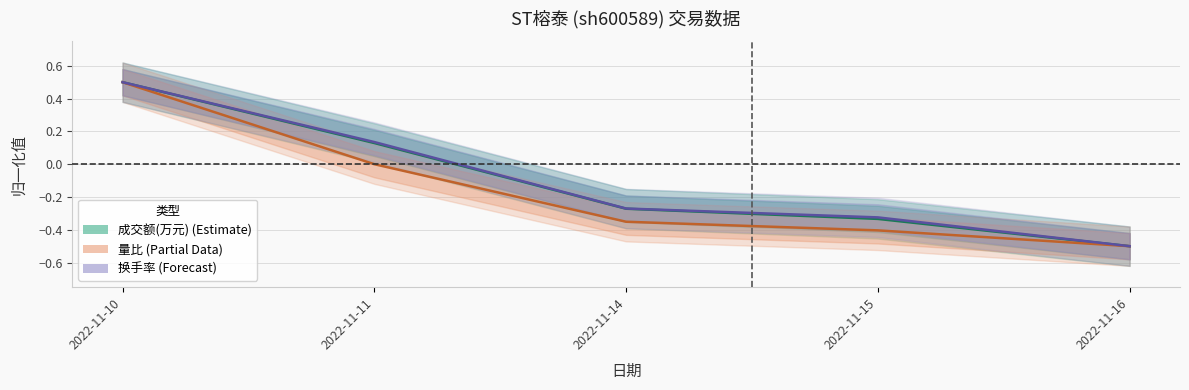

Which series changed the most between 2022-11-11 and 2022-11-14?

换手率